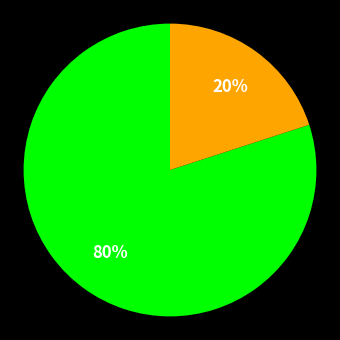

Is there a majority slice in this chart?

Yes